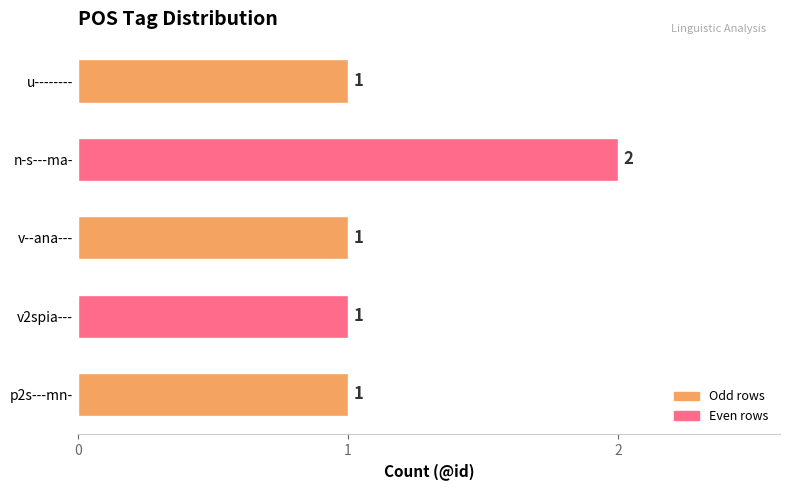

What is the minimum value shown in the chart?

1